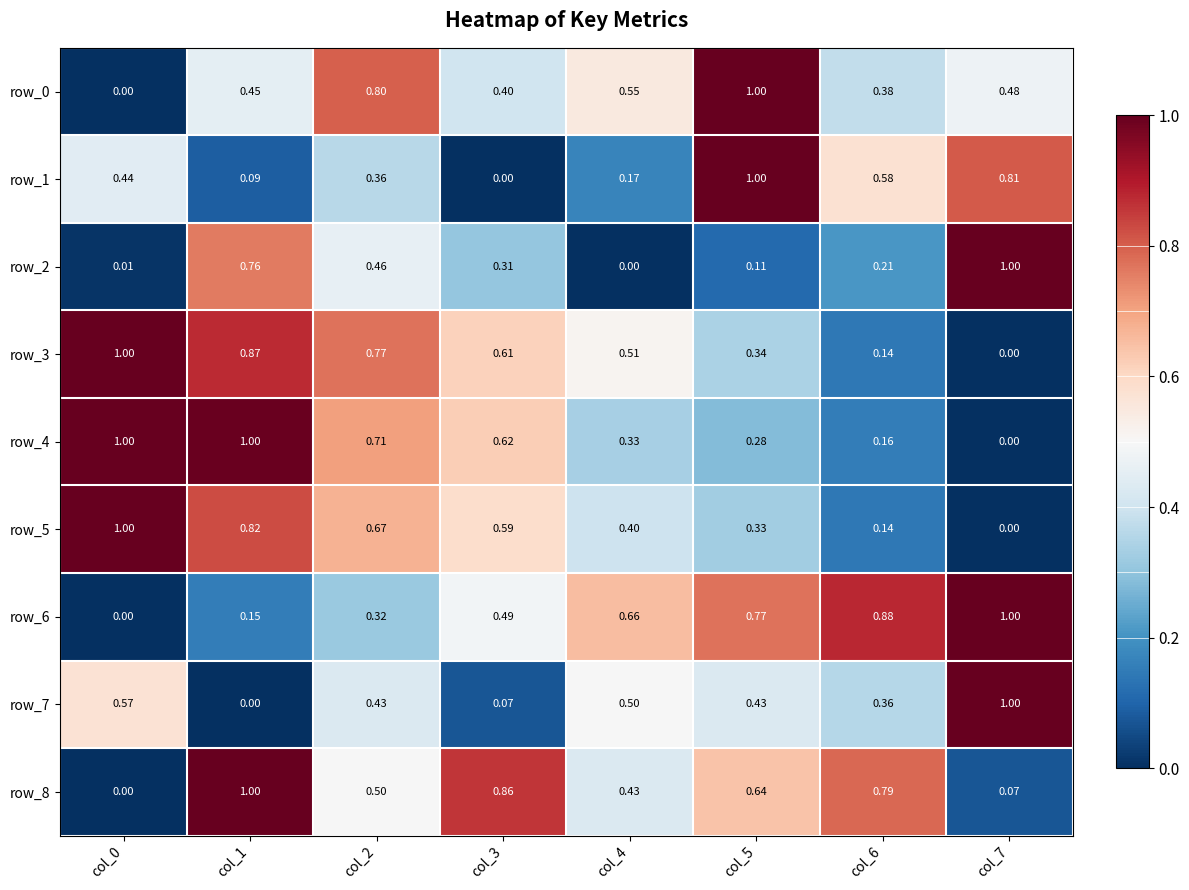

Is the value of row_1 at col_3 greater than the value of row_4 at col_6?

No